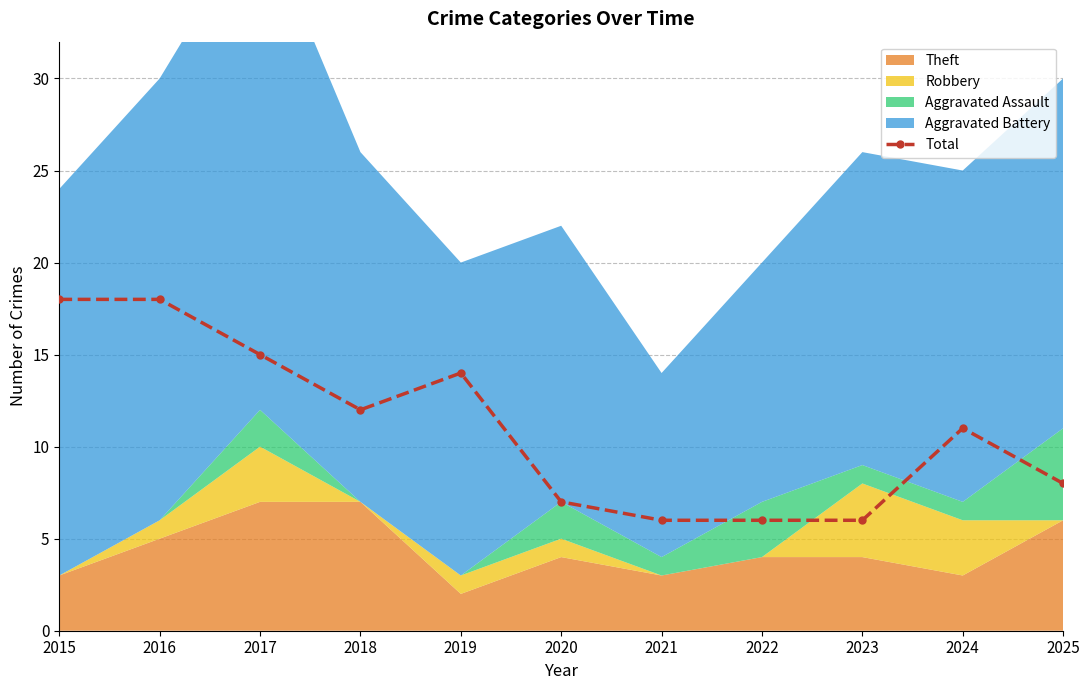

Reading right to left, extract all data points from this chart.

8	11	6	6	6	7	14	12	15	18	18